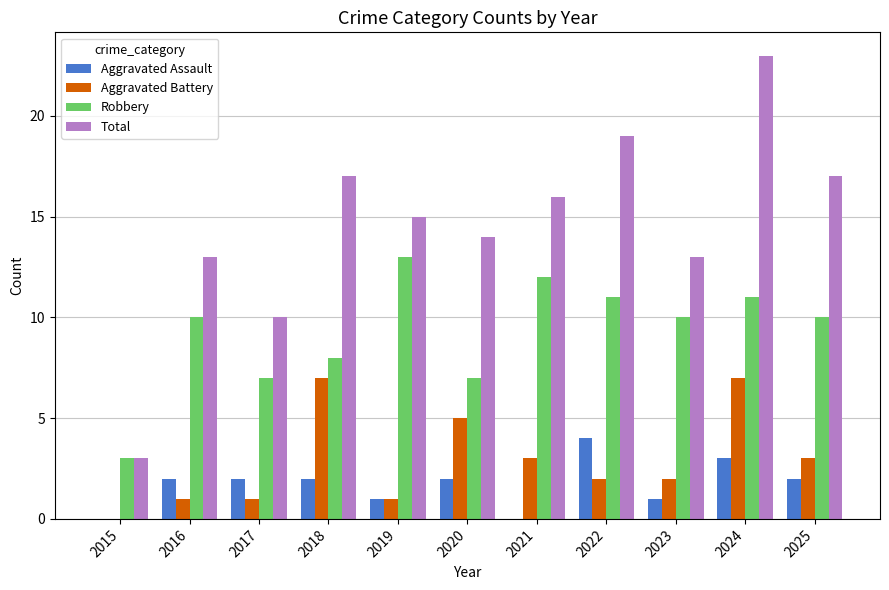

At which category is the sum across all series the highest?

2024